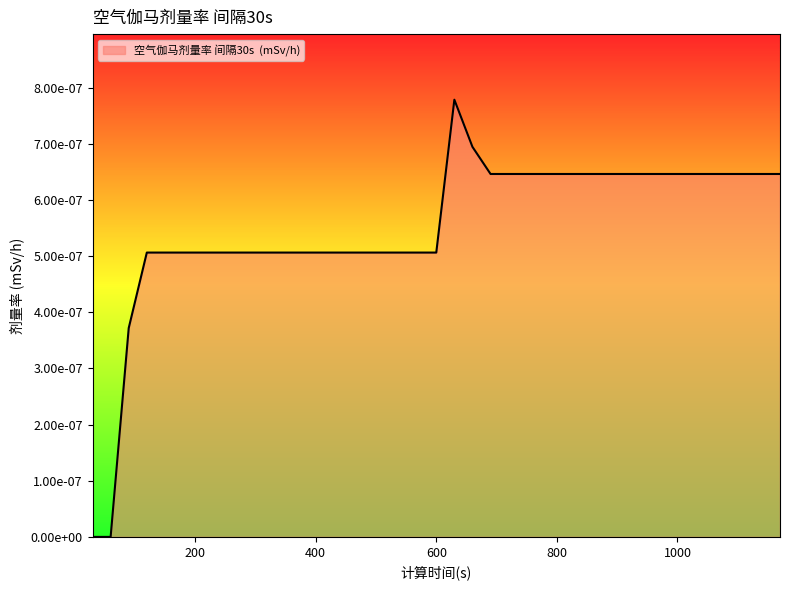

Where is the data nearest to the value 0?

30